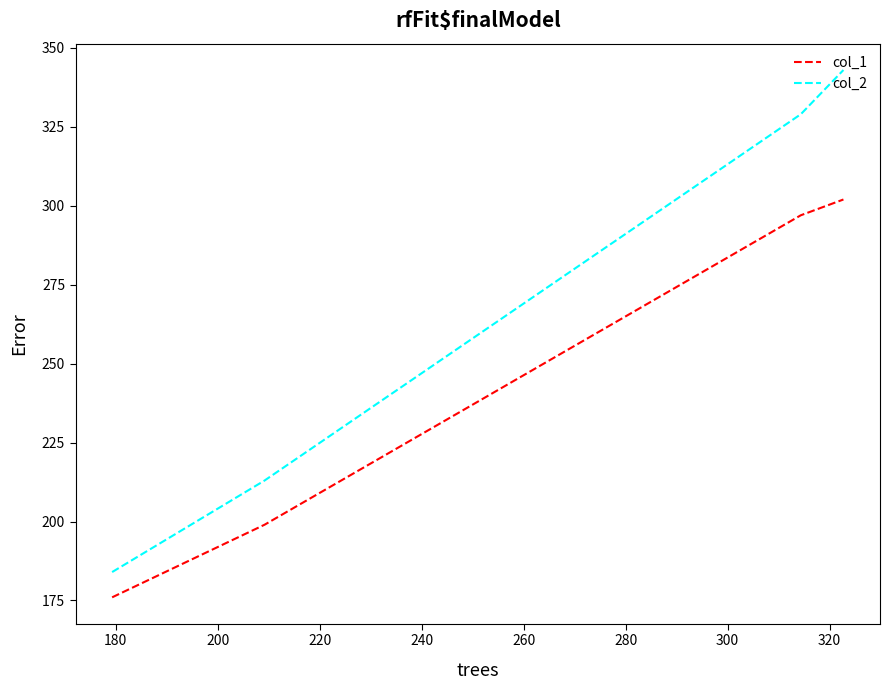

Which series has the largest total across all categories?

col_2